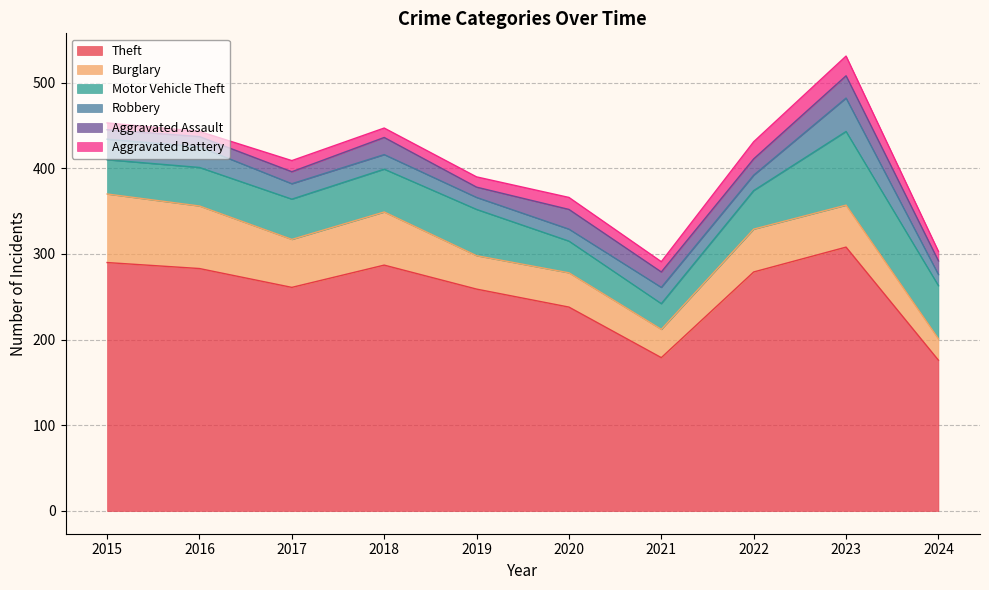

At which category is the sum across all series the highest?

2023